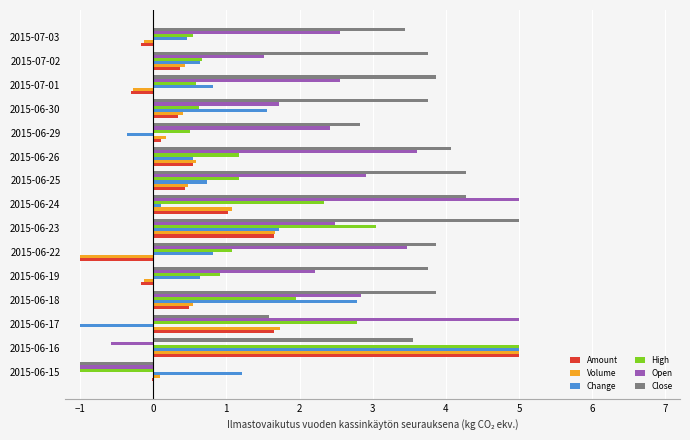

How many positive values does the Close series have?

14